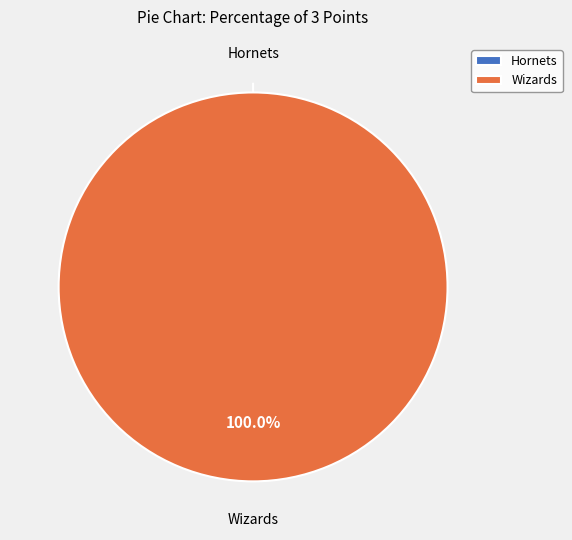

Does Wizards account for over 50% of the chart?

Yes